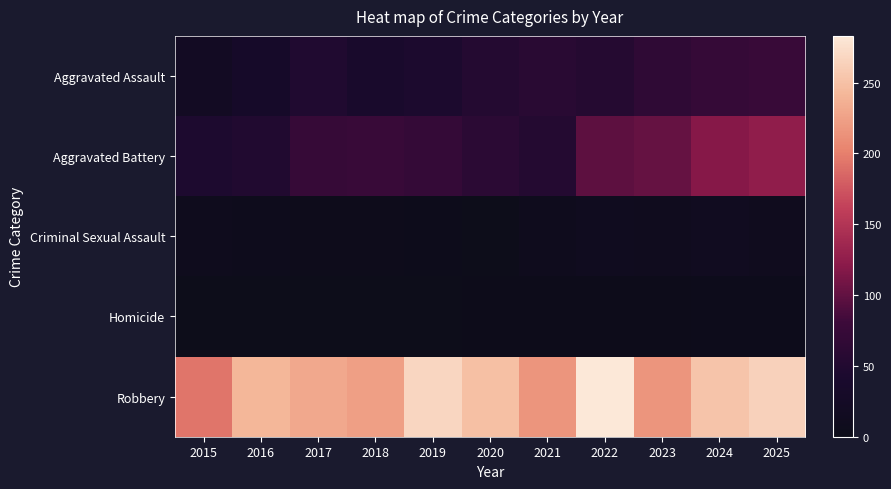

What is the spread (max minus min) of values at 2022?

281